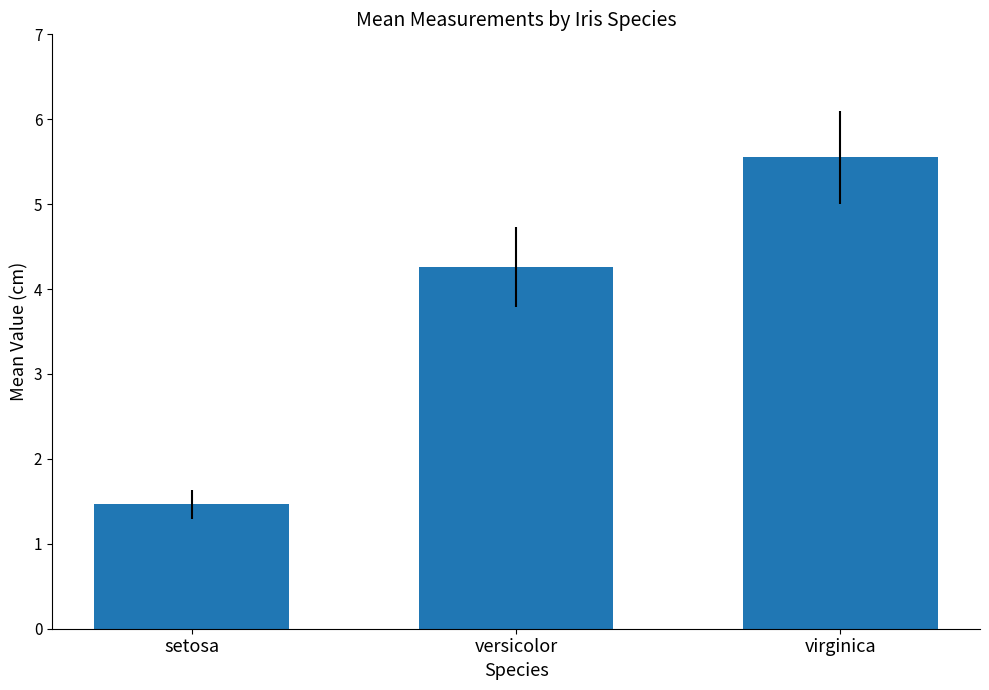

What is the approximate value at versicolor?

4.3